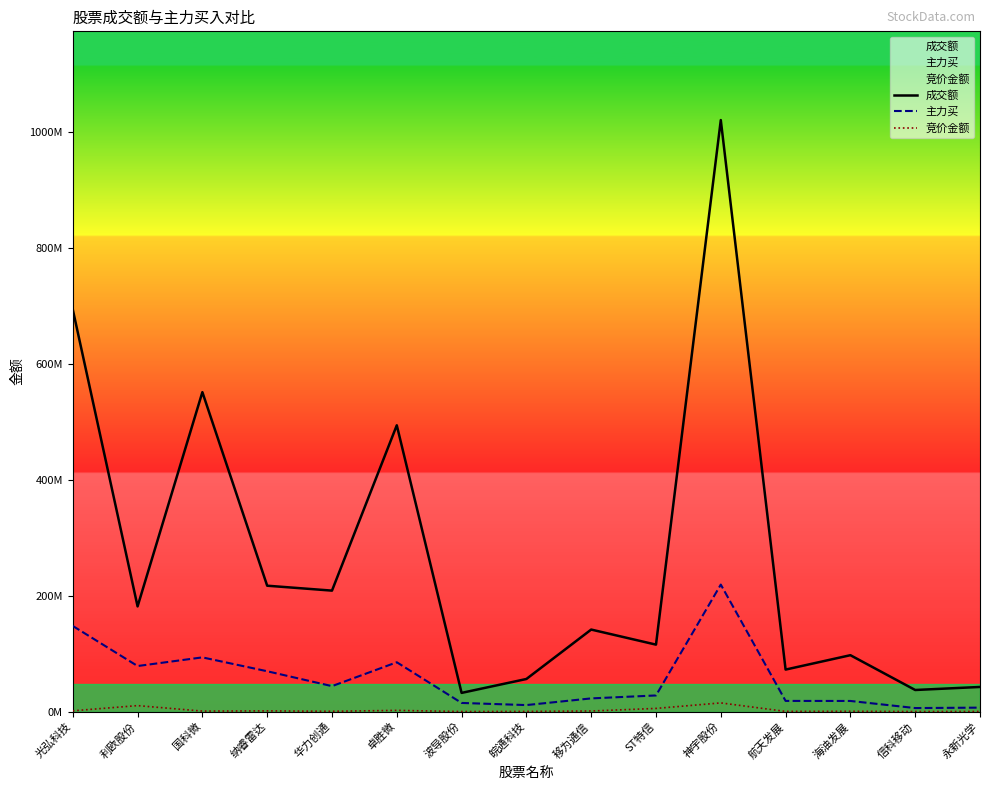

How many lines are shown in the chart?

3